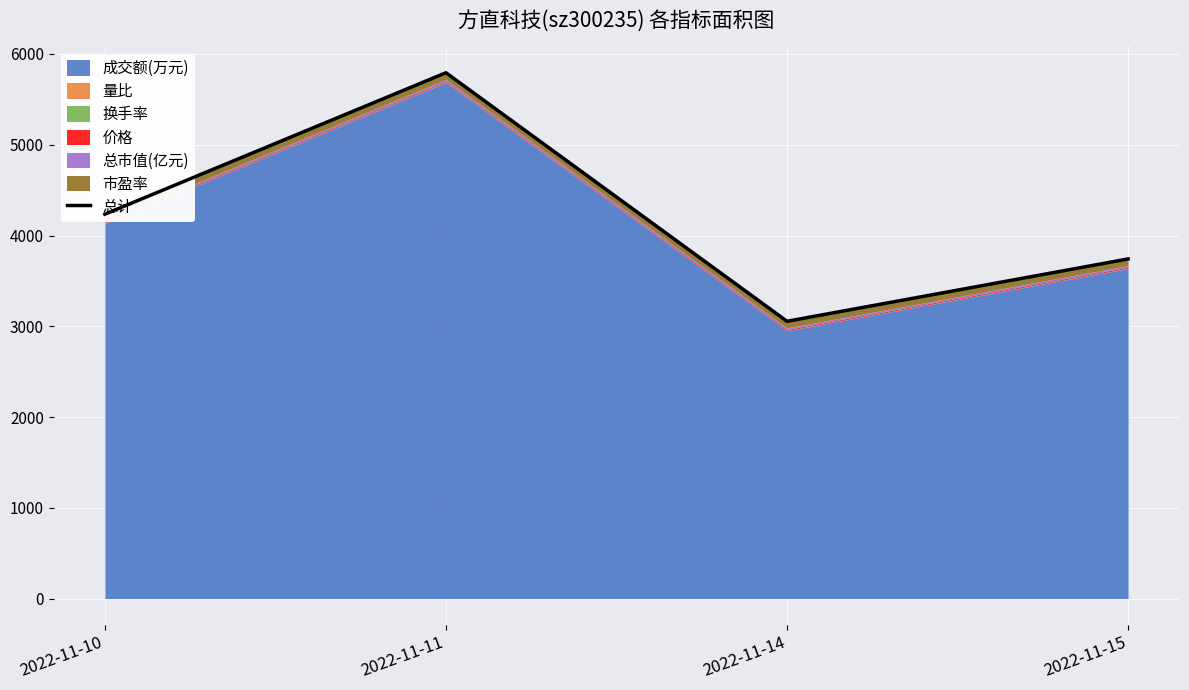

Reading left to right, transcribe all the data shown in this chart.

2022-11-10=4235.2	2022-11-11=5793.6	2022-11-14=3054.9	2022-11-15=3742.0